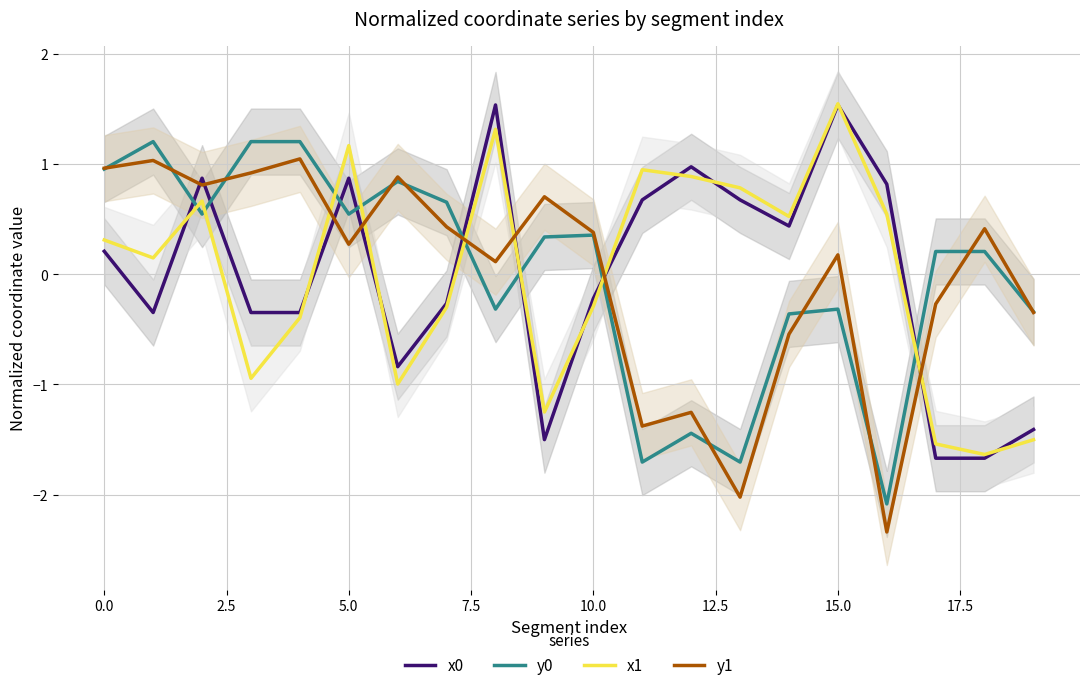

Between 12 and 13, which series saw the biggest shift?

y1